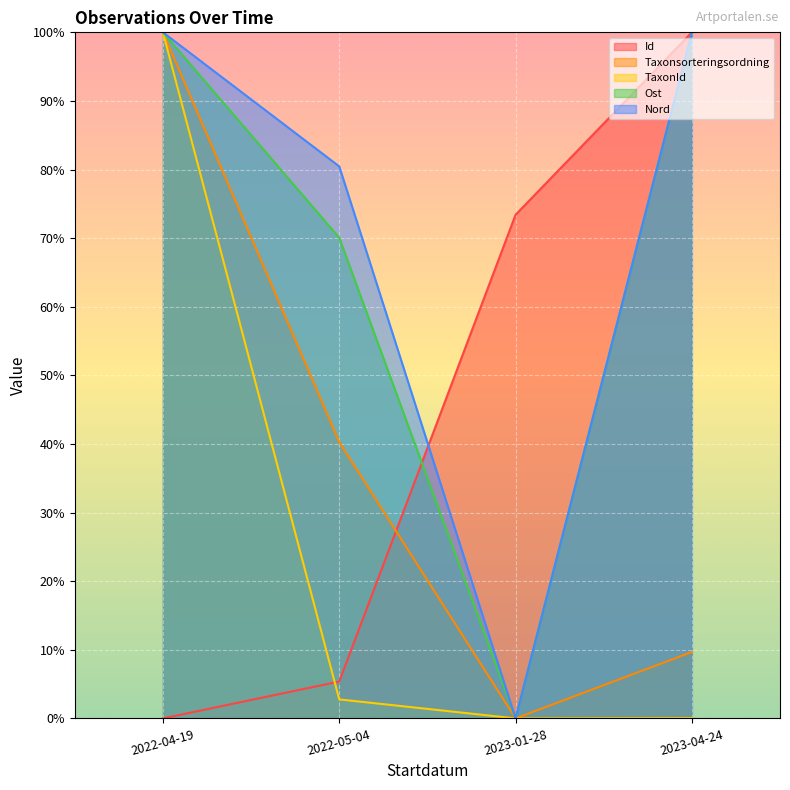

True or false: Id has more than 1 points higher than both neighbors.

False